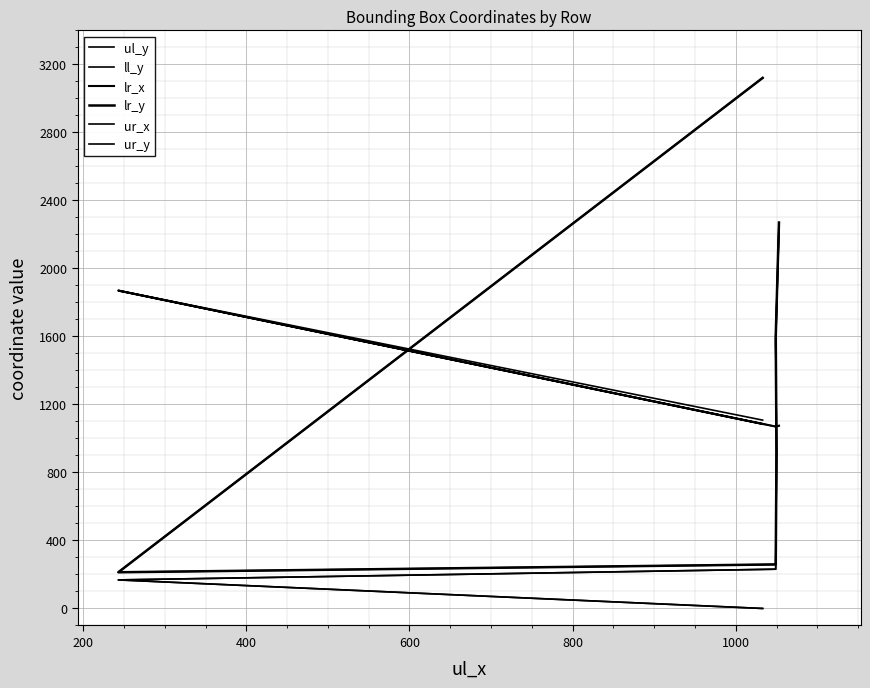

What is the value of the ur_x point at the 3rd from the left?

1070